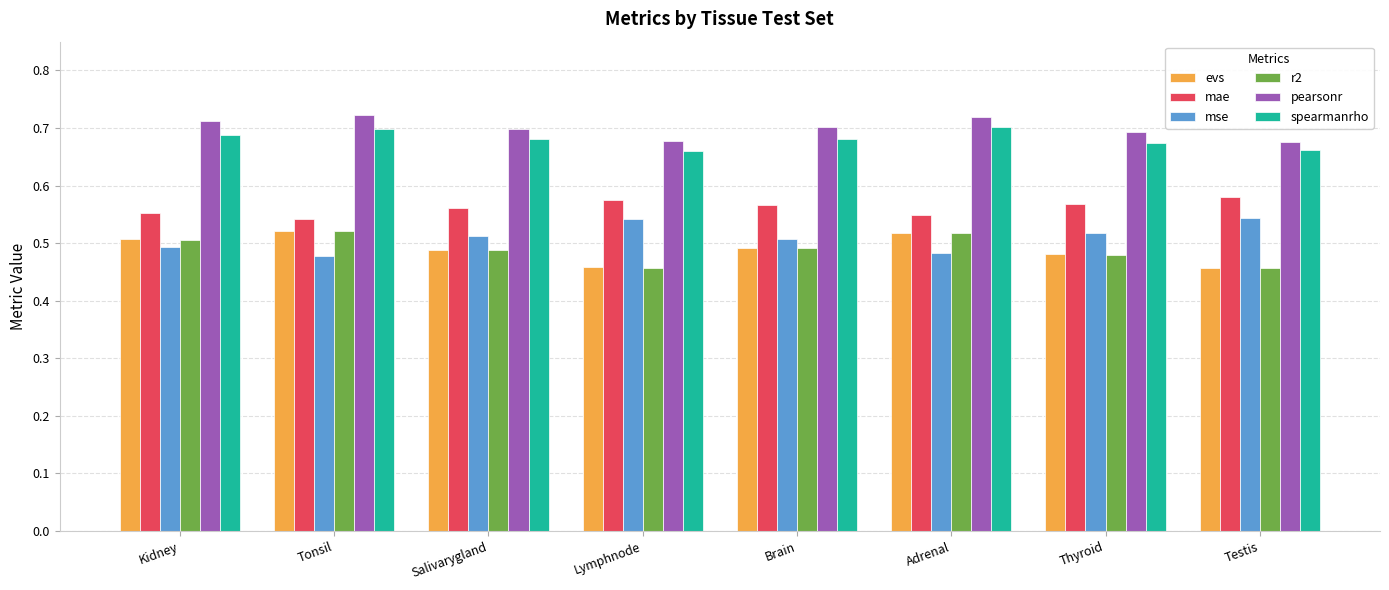

What is the sum of all evs values?

3.9